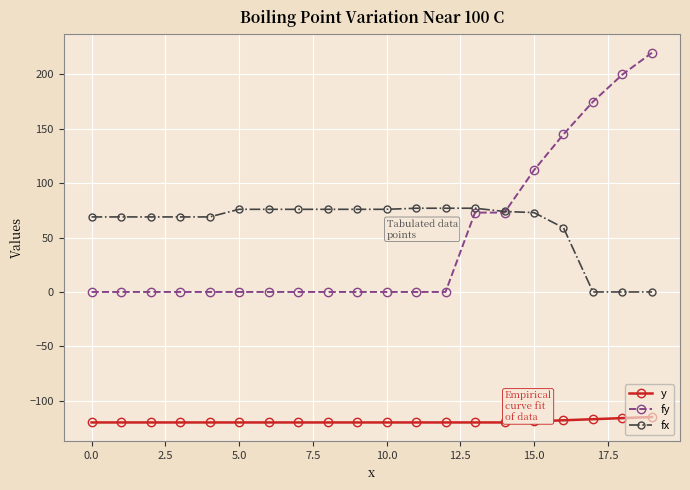

Which series has the largest range (max minus min)?

fy